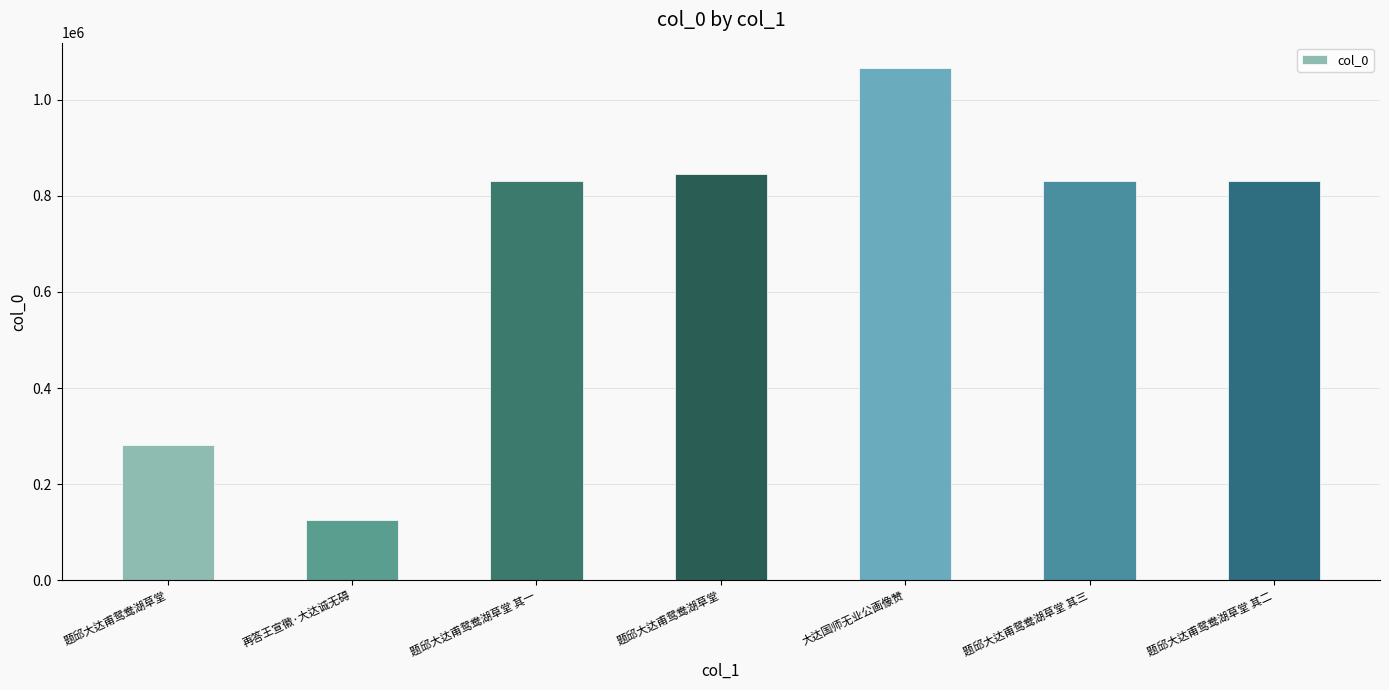

What is the difference between the maximum and second lowest values?

784182